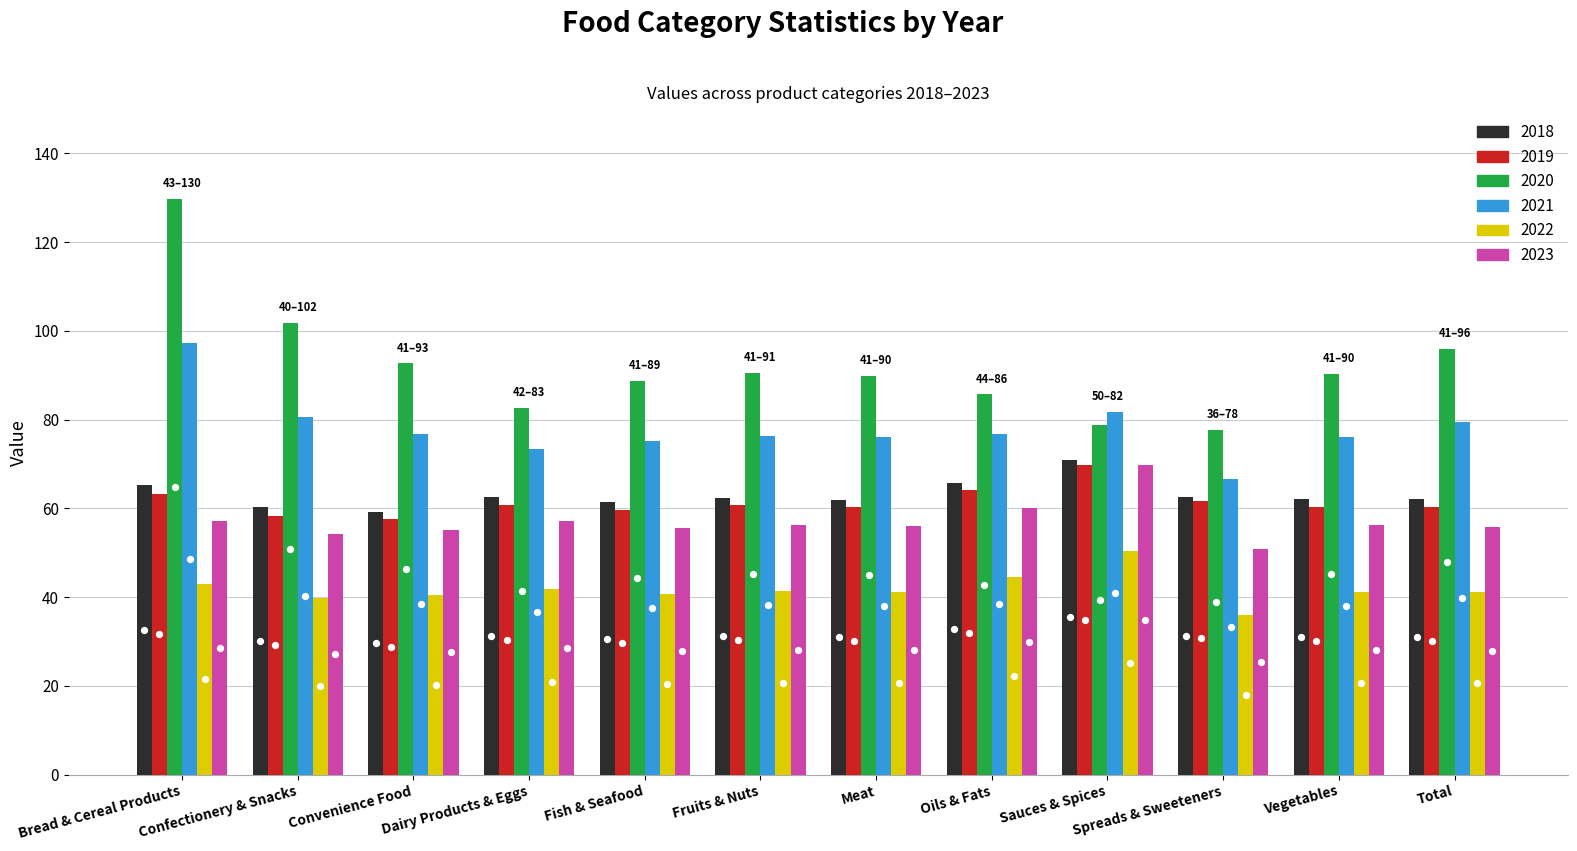

At how many categories does at least one series exceed 59?

12